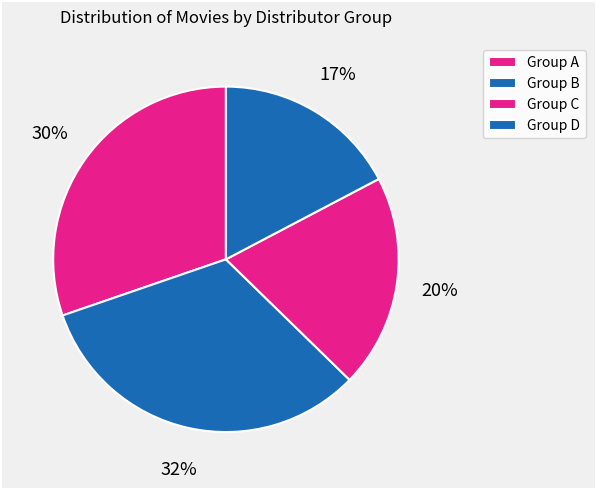

How many segments does this pie chart have?

4